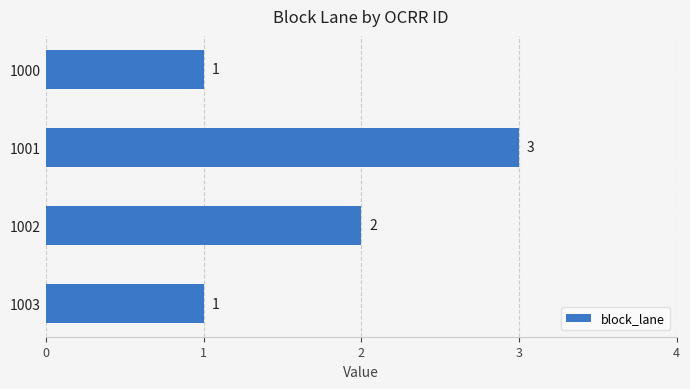

At which category does the chart reach its peak across all series?

1001